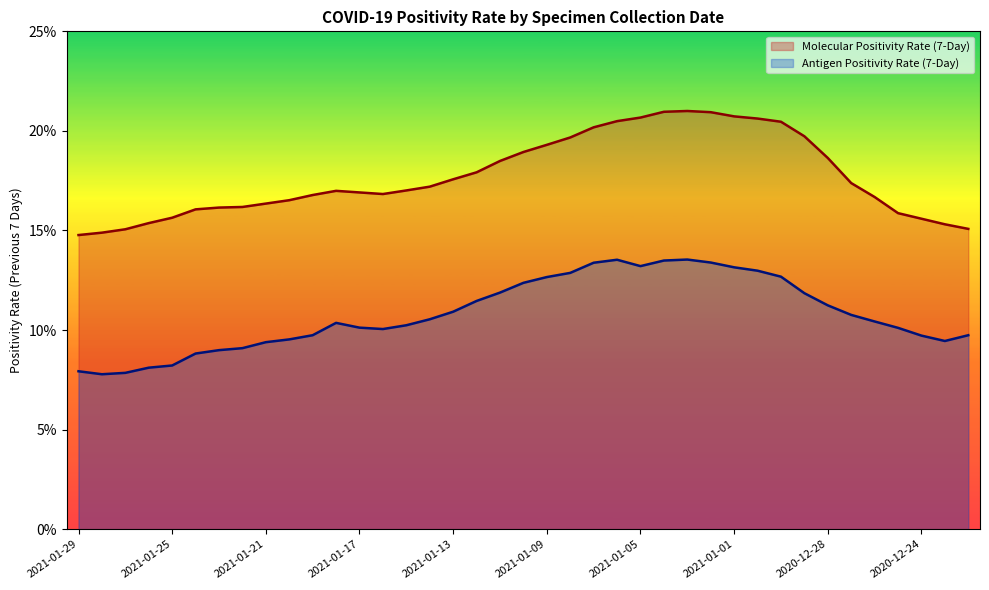

True or false: Molecular Positivity Rate (7-Day) has a value of 0.2 at 2020-12-25.

True